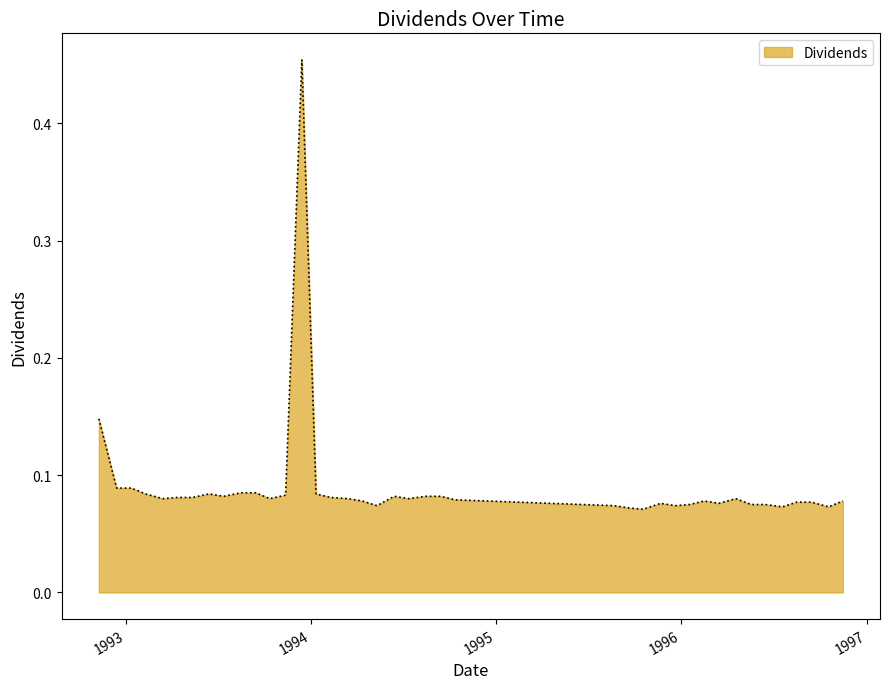

What is the difference between the maximum and minimum values?

0.4